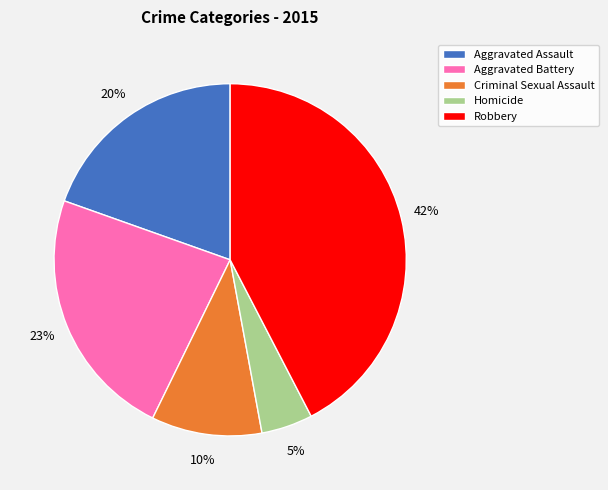

Is the sum of Criminal Sexual Assault and Aggravated Battery greater than half?

No